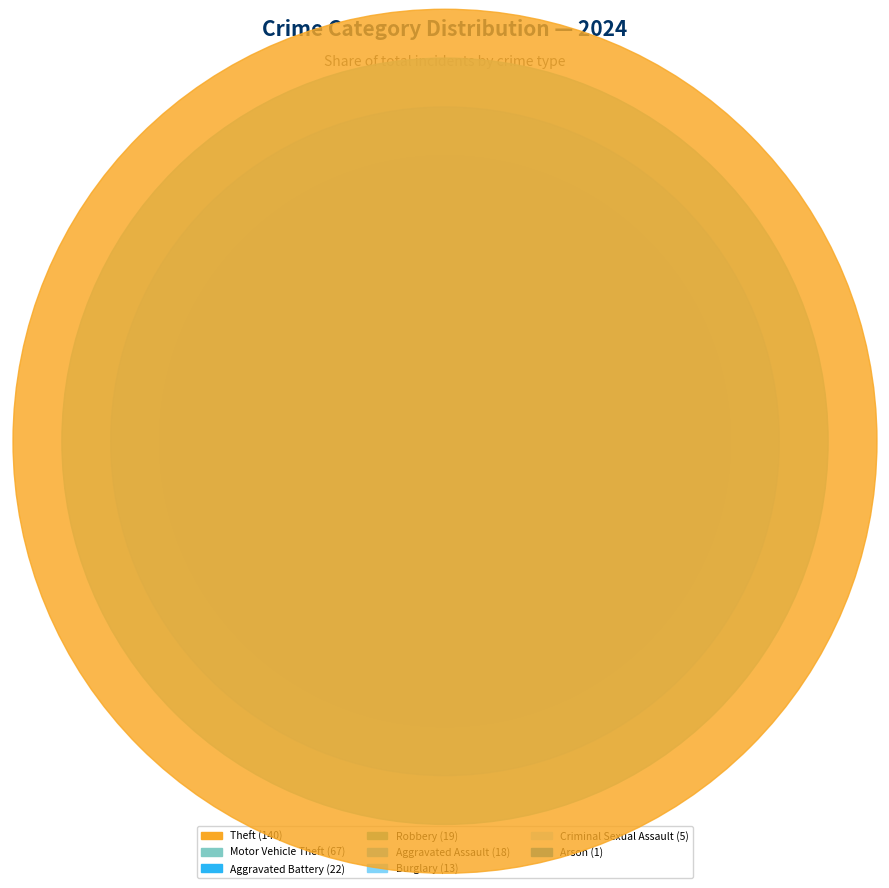

Does any single category account for the majority?

No